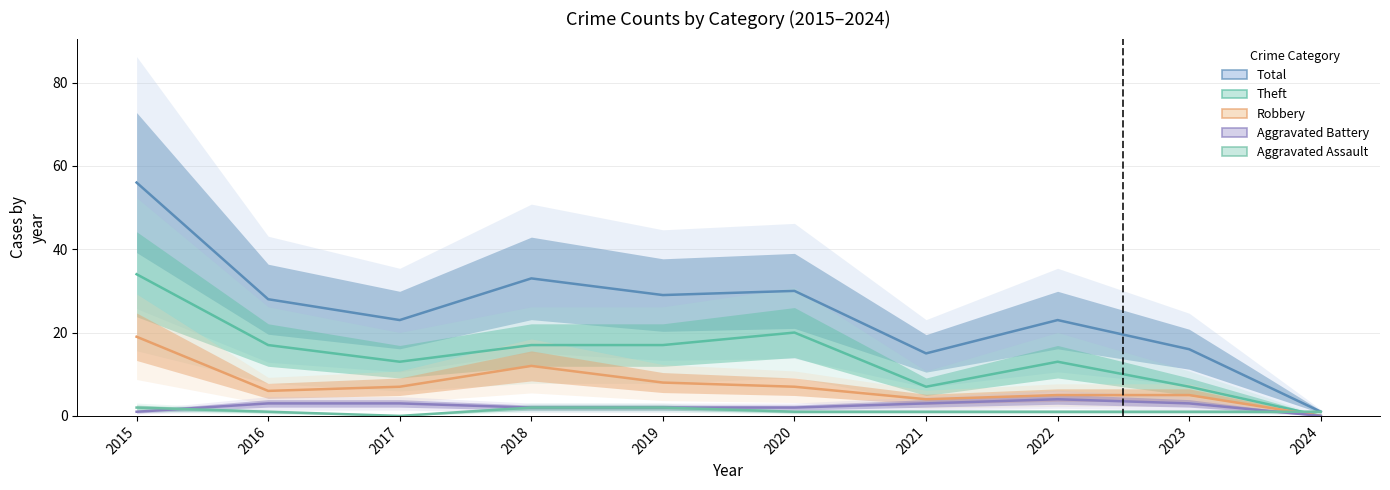

How many categories are shown in the chart?

10